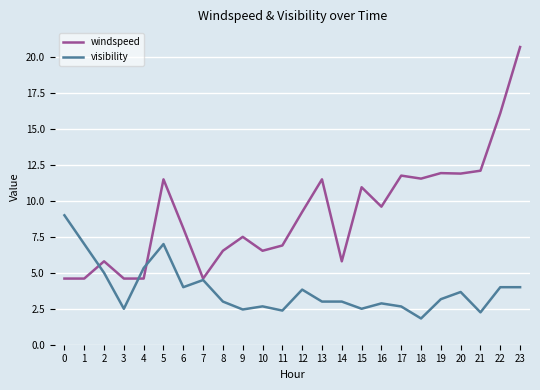

What is the difference between the maximum and minimum values in the visibility series?

7.2